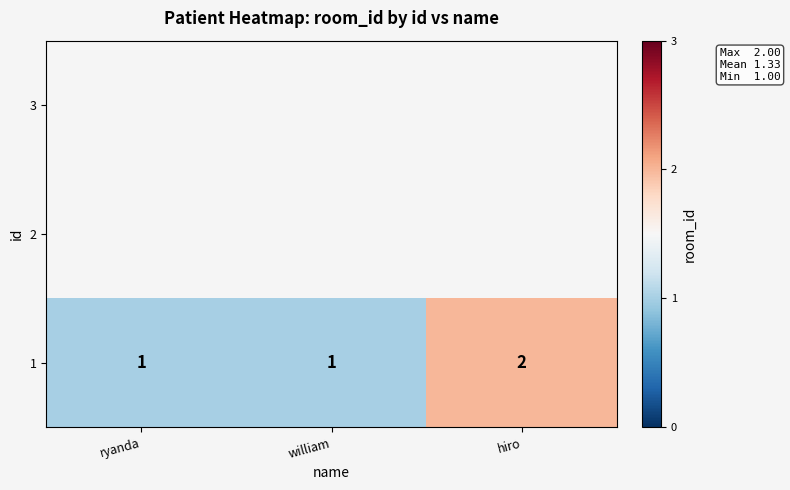

What is the difference between the maximum and minimum values?

1